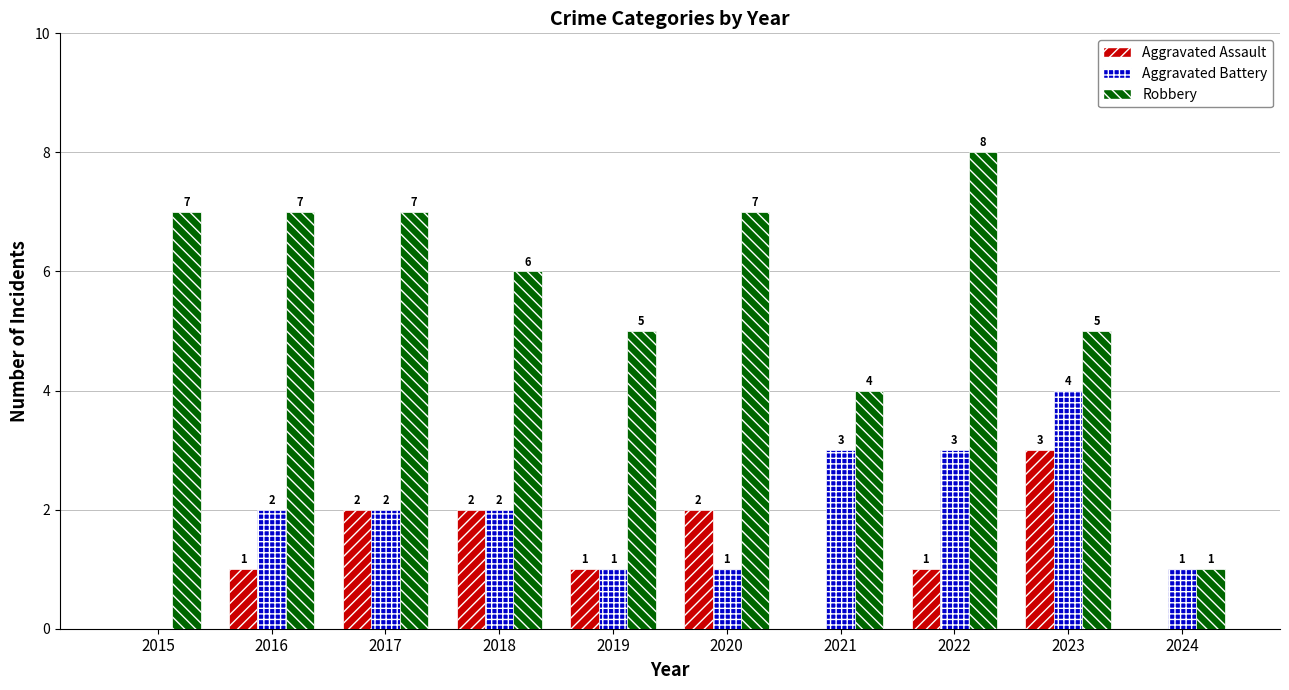

What are all the series names shown in the legend?

Aggravated Assault, Aggravated Battery, Robbery